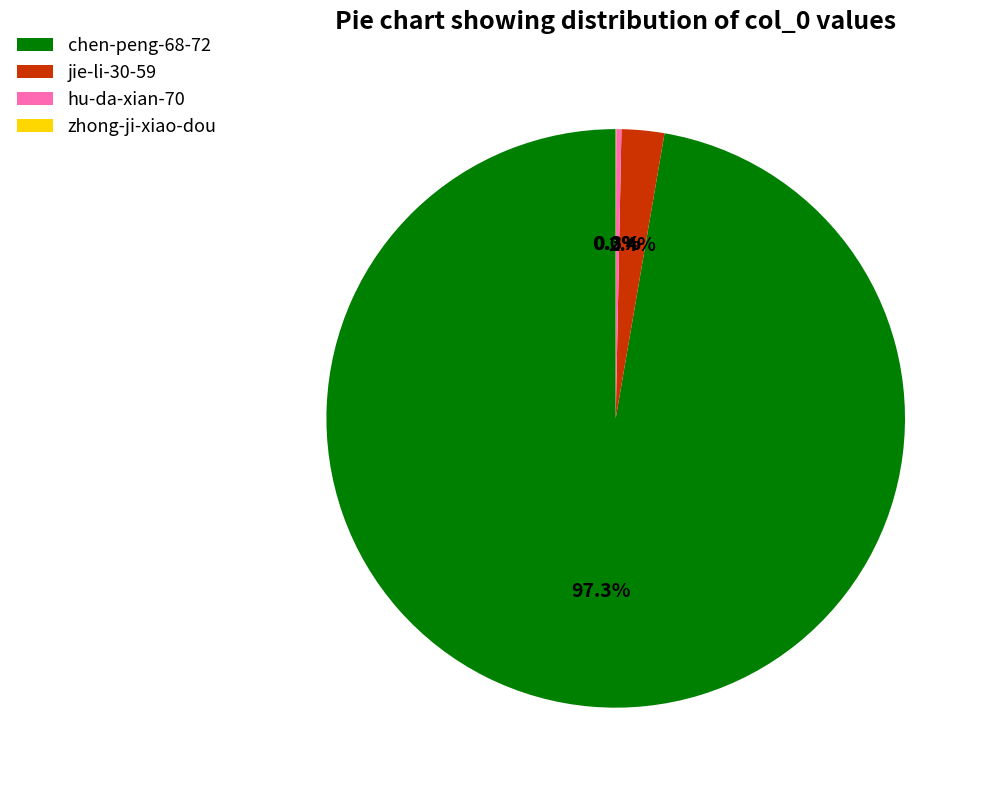

Between jie-li-30-59 and hu-da-xian-70, which is larger?

jie-li-30-59